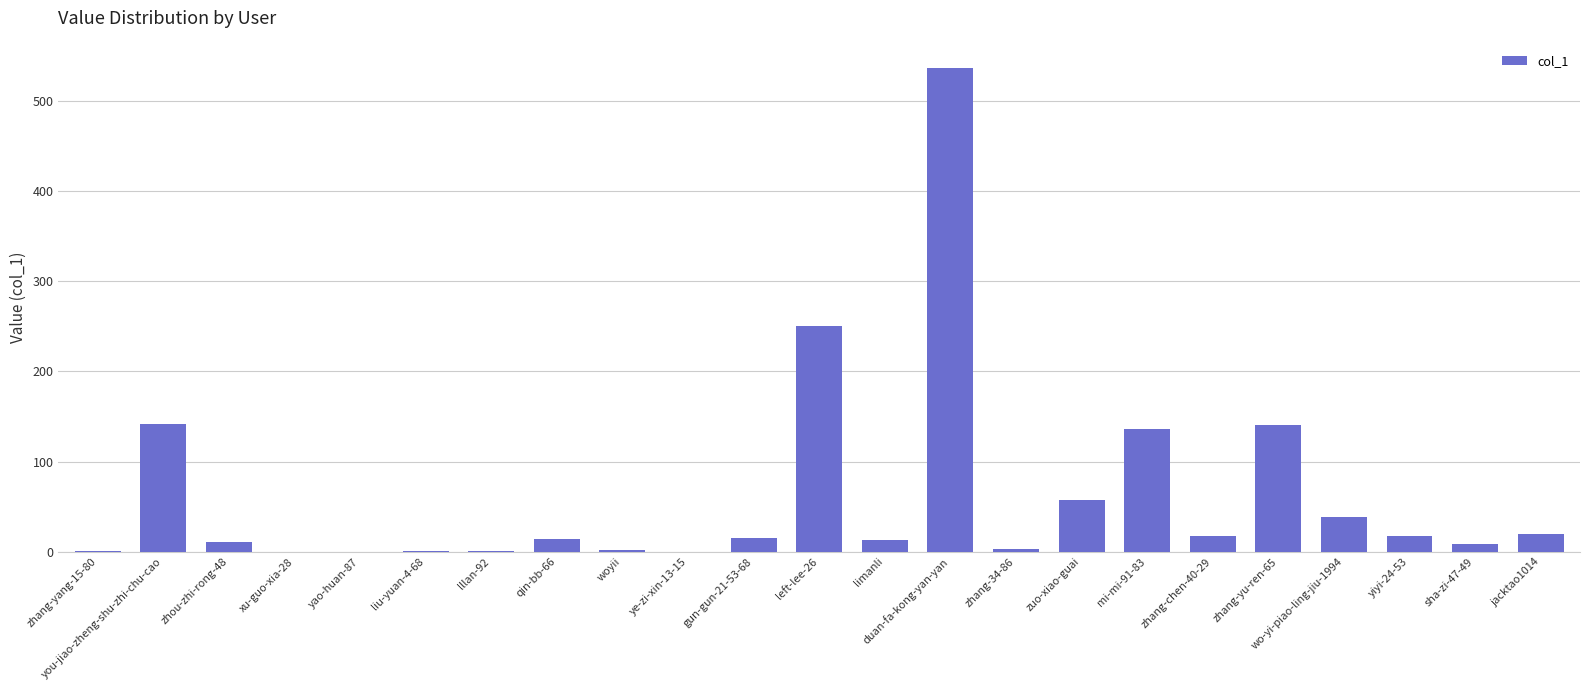

What is the sum of all values?

1425